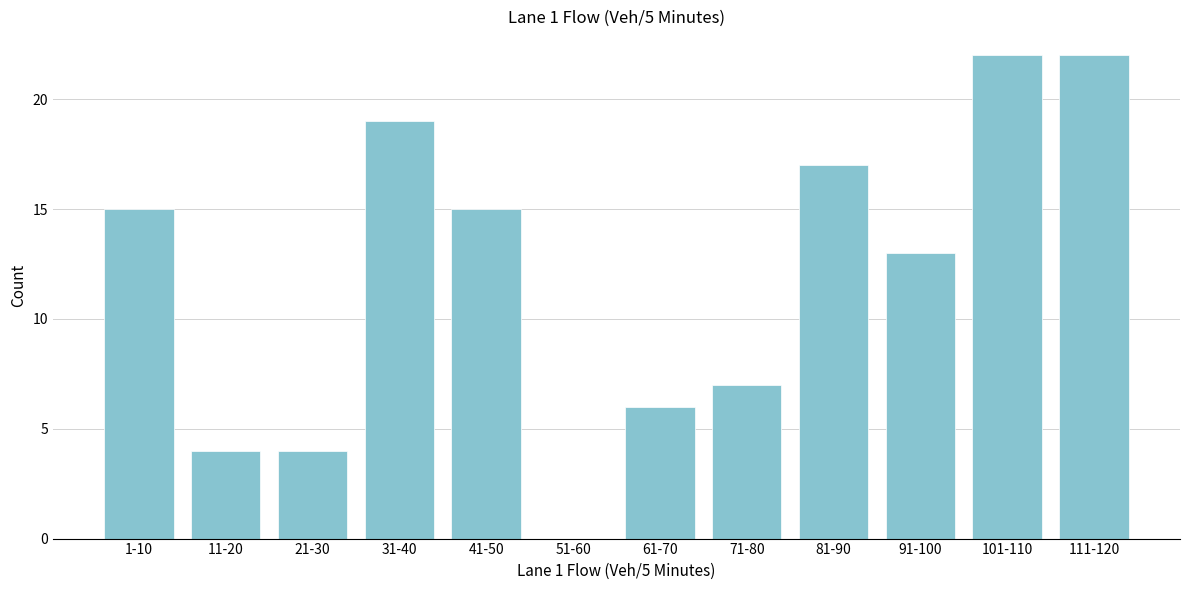

Reading left to right, list all the values displayed in this chart.

1-10=15	11-20=4	21-30=4	31-40=19	41-50=15	51-60=0	61-70=6	71-80=7	81-90=17	91-100=13	101-110=22	111-120=22